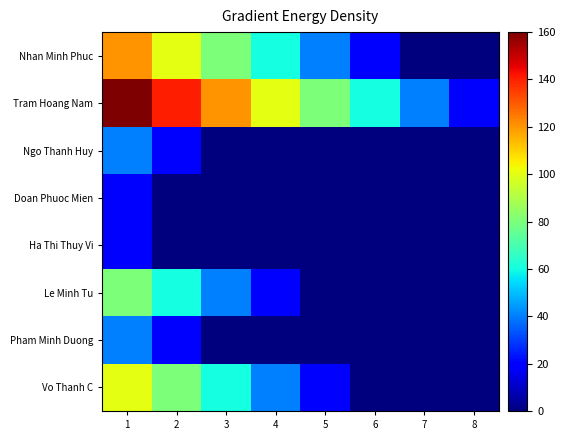

At how many categories does at least one series exceed 61?

5